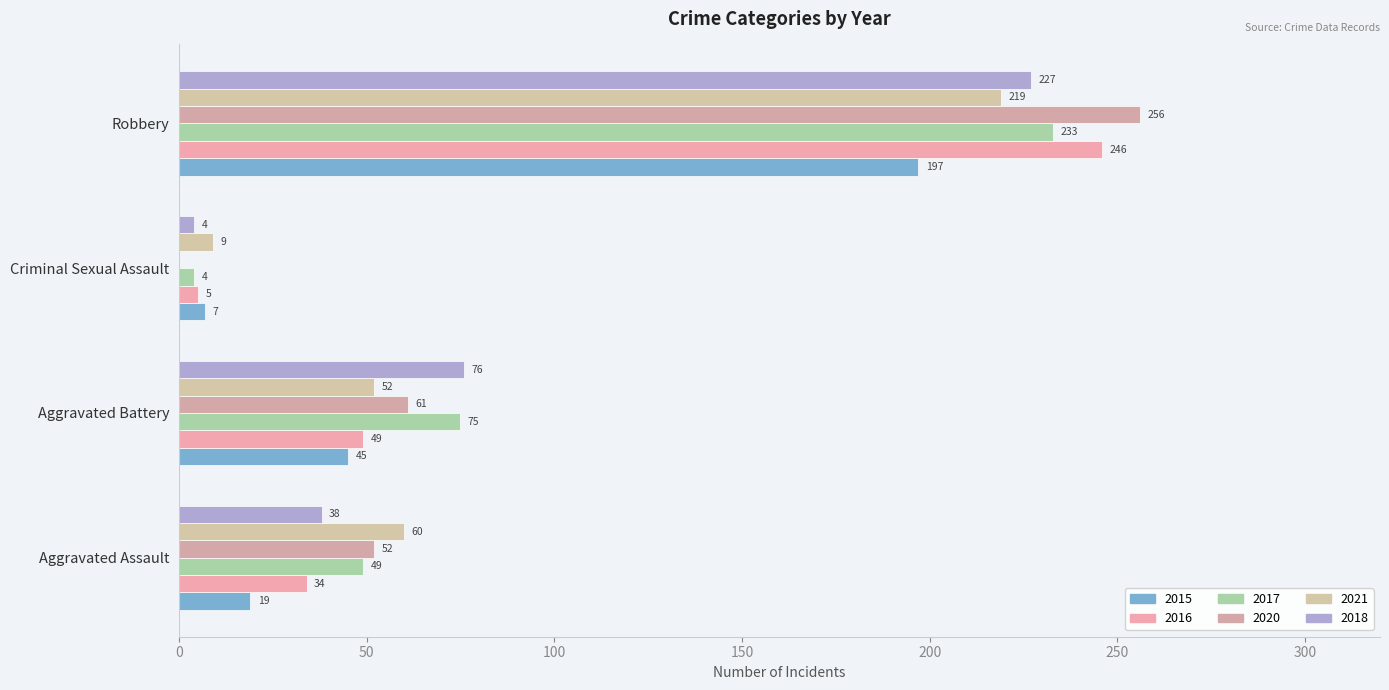

Which series has the widest spread of values?

2020